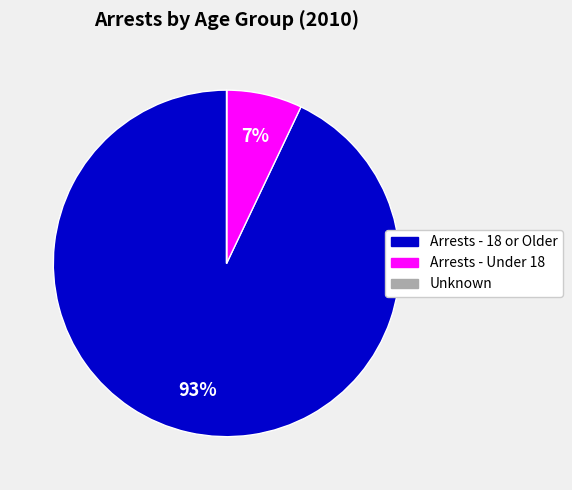

Which slice is the largest?

Arrests - 18 or Older